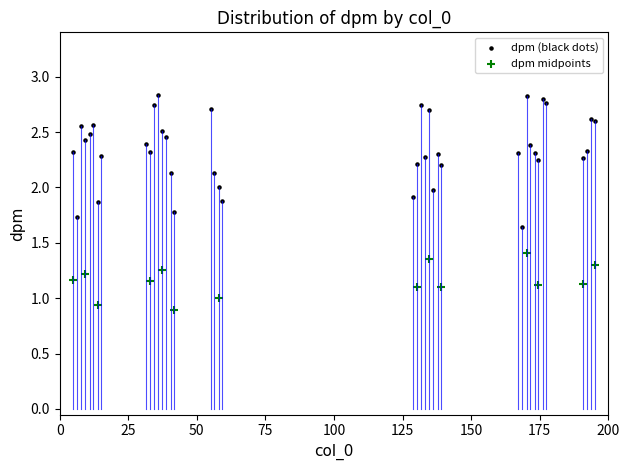

Which series has the largest Y range (max minus min)?

dpm (black dots)